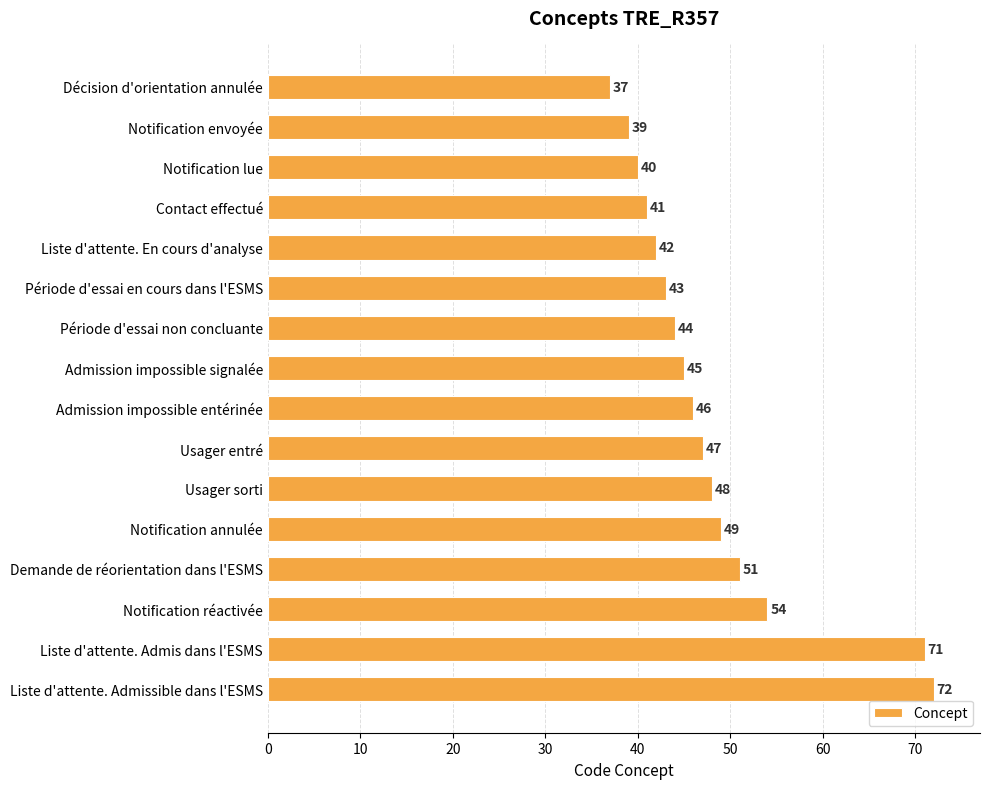

How many data points does each series have?

16